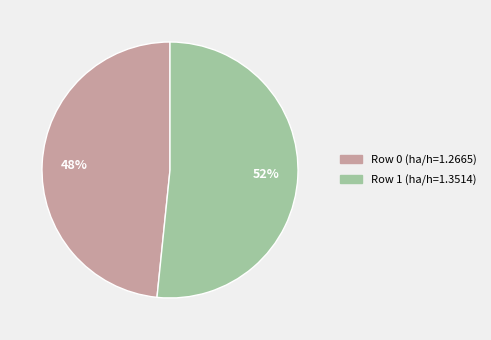

Between Row 1 (ha/h=1.3514) and Row 0 (ha/h=1.2665), which is larger?

Row 1 (ha/h=1.3514)